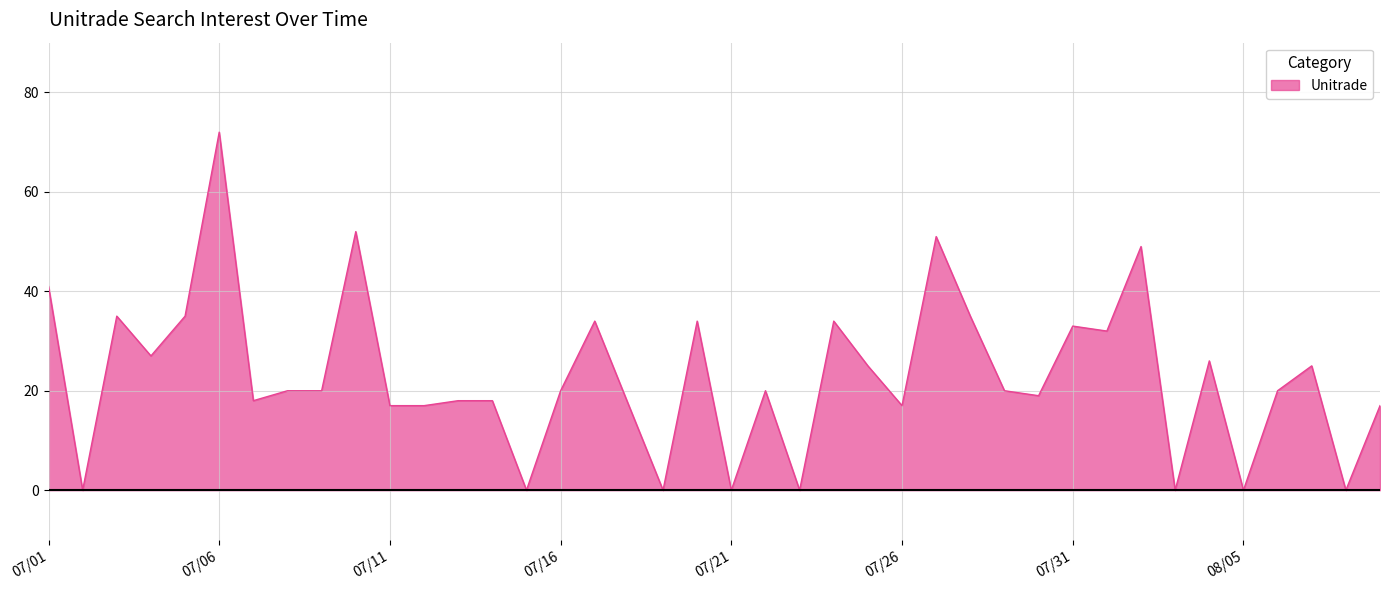

What is the difference between the maximum and minimum values?

72